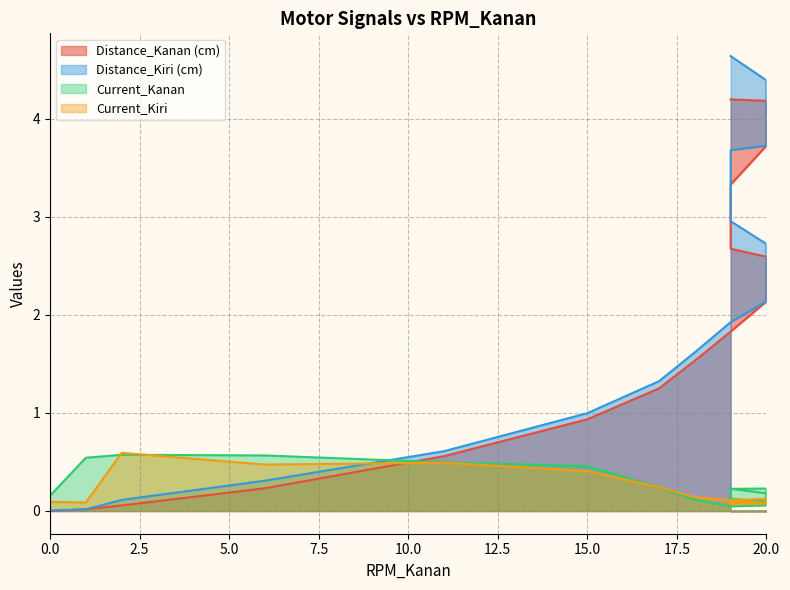

Between which two adjacent categories do Current_Kanan and Distance_Kiri (cm) first intersect?

6 and 11